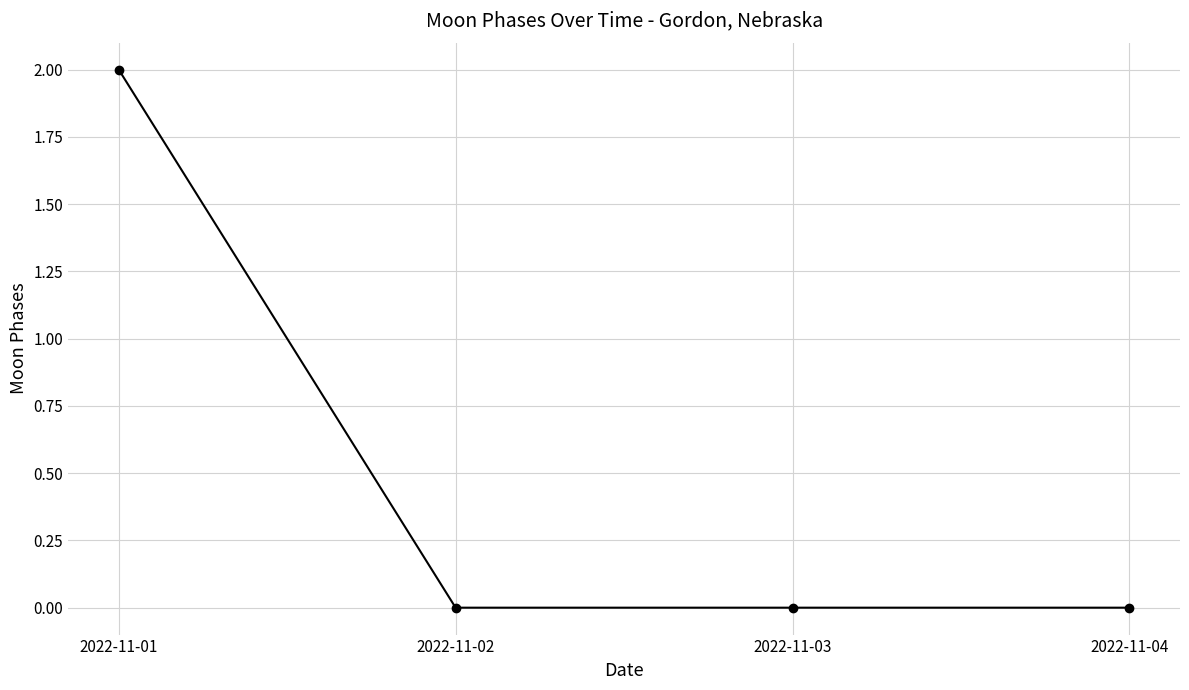

Reading right to left, what are all the values shown in this chart?

2022-11-04=0	2022-11-03=0	2022-11-02=0	2022-11-01=2